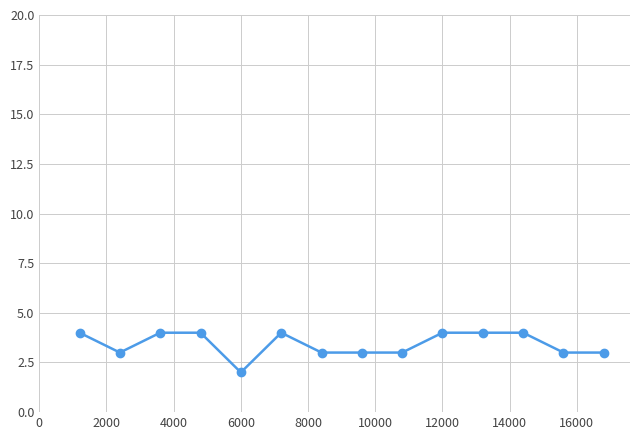

What is the value of the 10th point from the left?

4